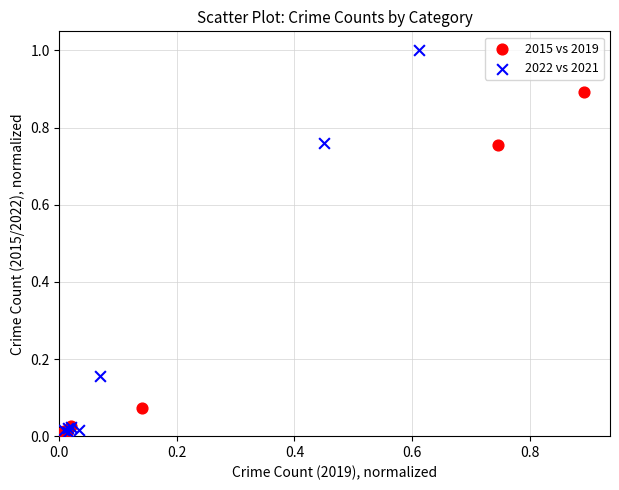

Which series has the largest Y range (max minus min)?

2022 vs 2021